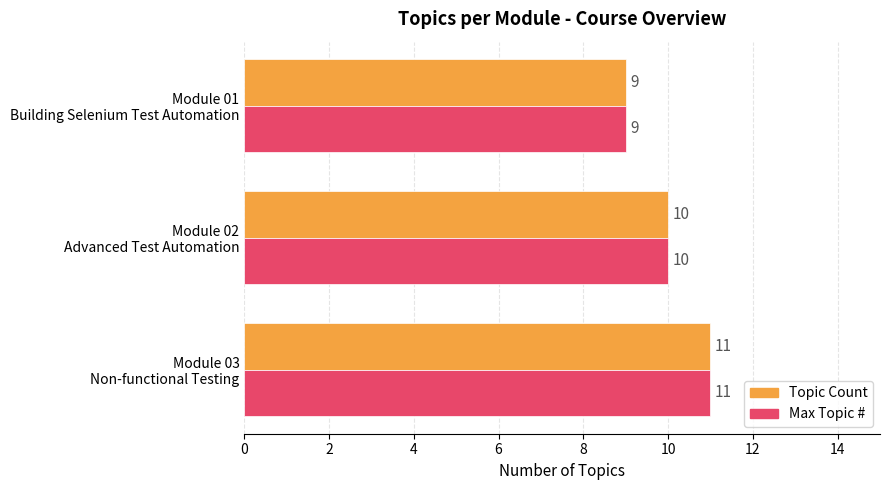

What is the maximum value for Topic Count?

11